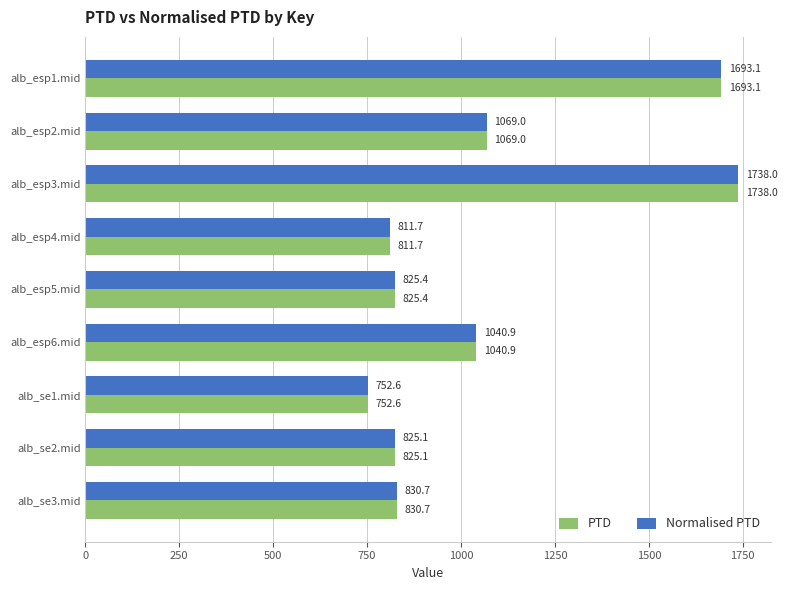

What is the difference between the second highest and minimum values in the Normalised PTD series?

940.5